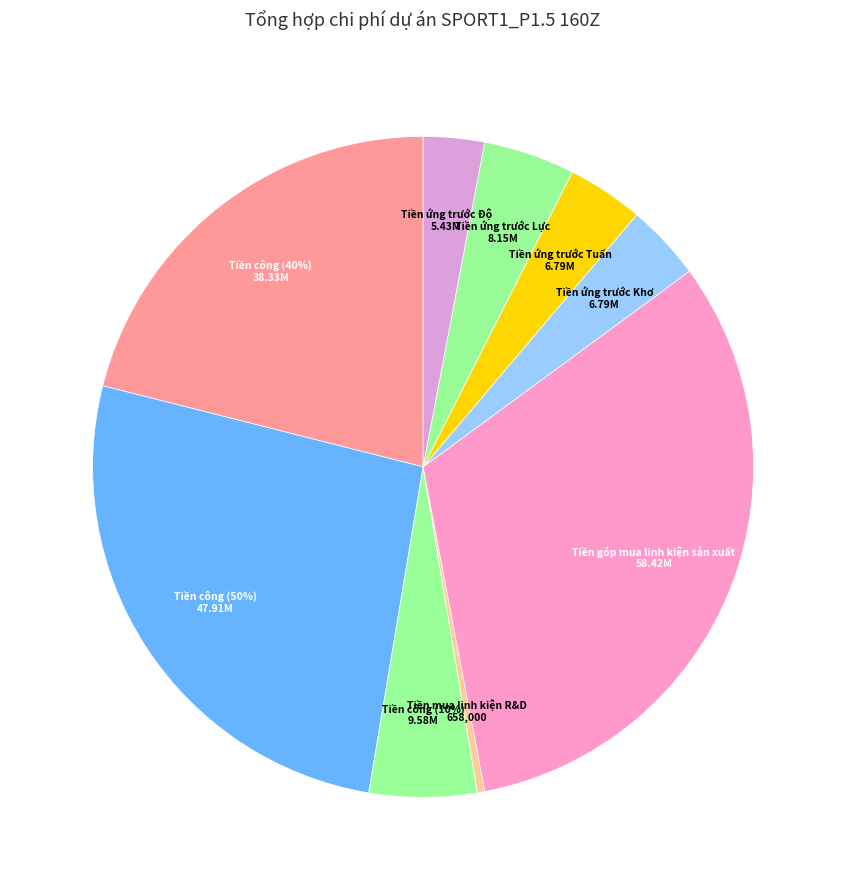

Approximately how many times larger is the value at Tiền ứng trước Lực compared to Tiền góp mua linh kiện sản xuất?

0.1